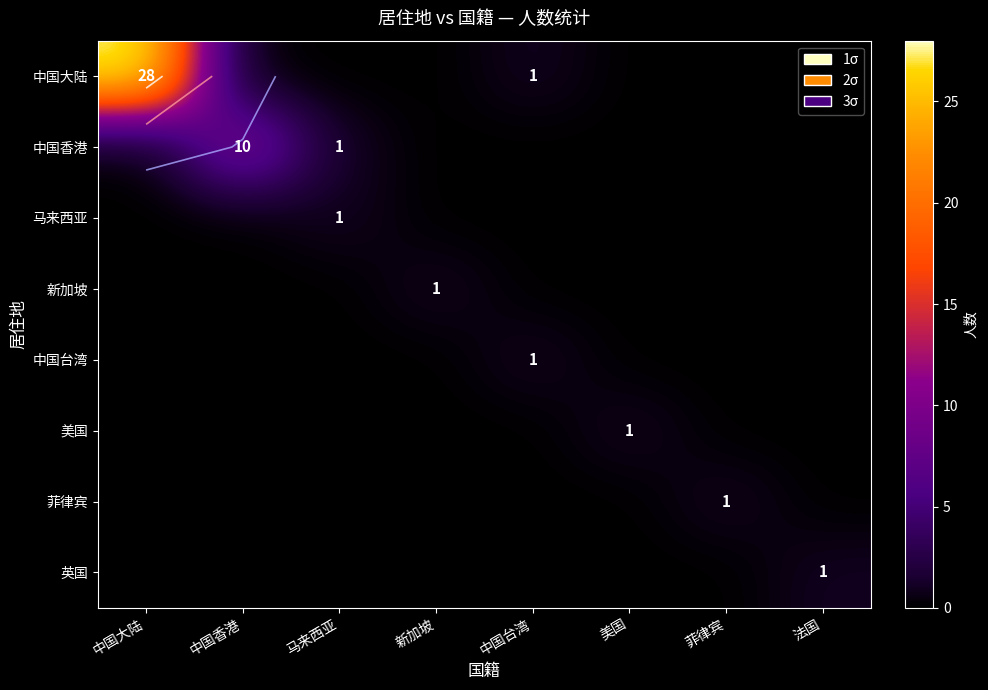

Rank the series at 美国 from lowest to highest value.

中国大陆, 中国香港, 马来西亚, 新加坡, 中国台湾, 菲律宾, 英国, 美国